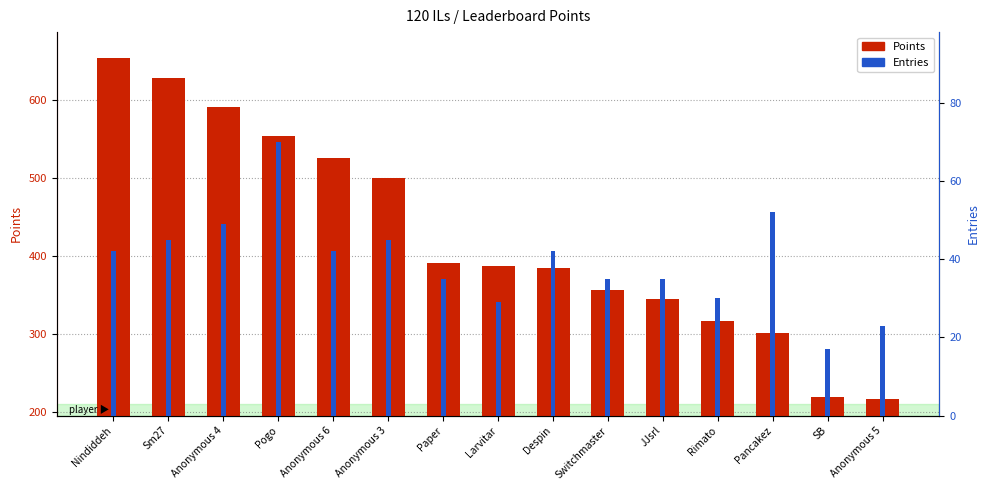

At which category is the sum across all series the highest?

Nindiddeh